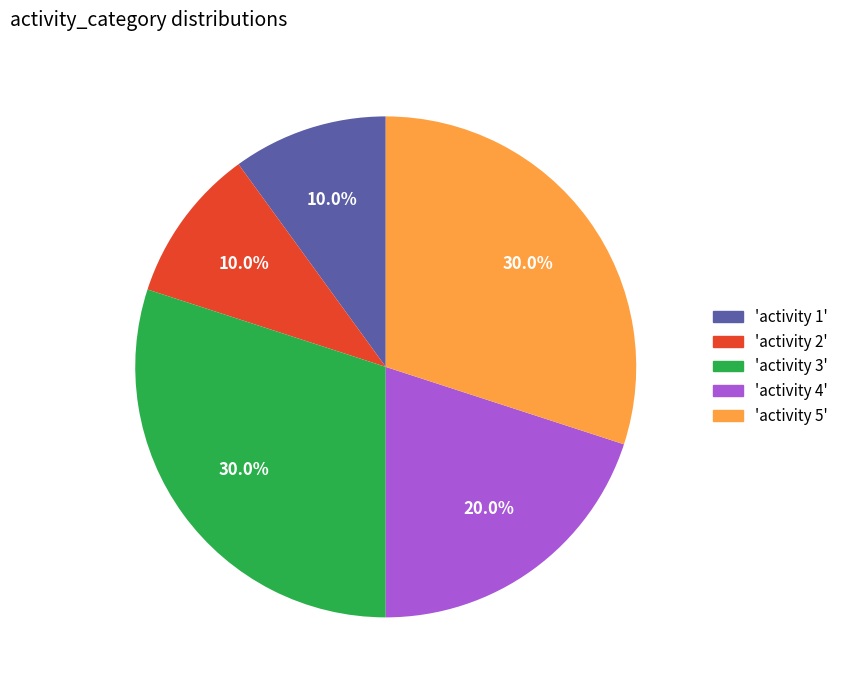

How many slices are in this pie chart?

5